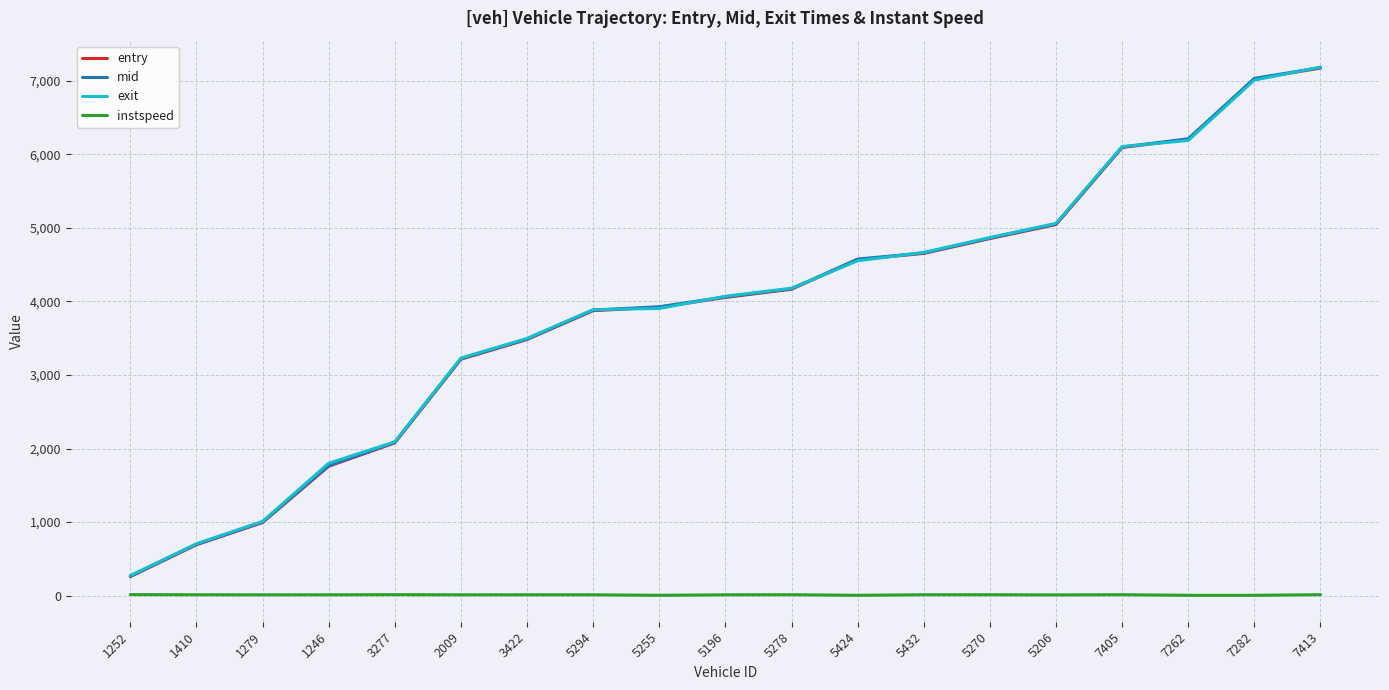

Read the exit value at 5424.

4552.2